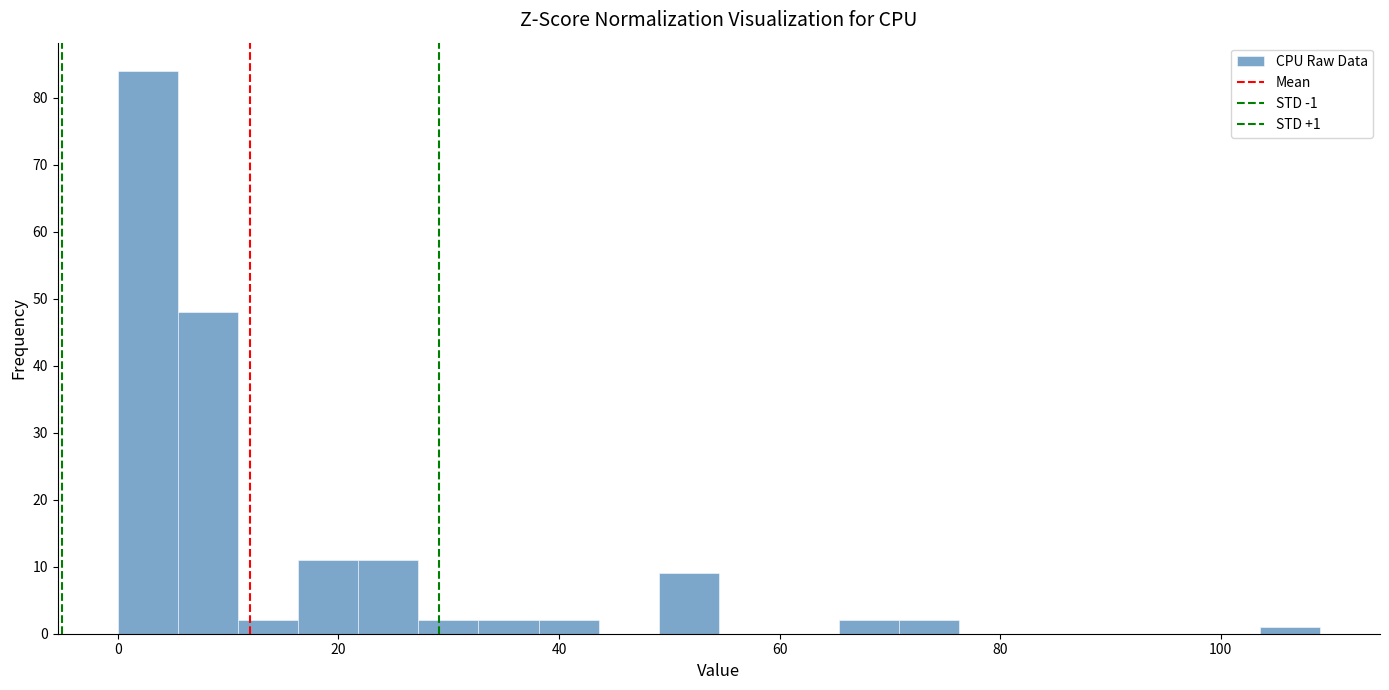

Read against the x-axis, roughly where is the centre of the tallest bar?

2